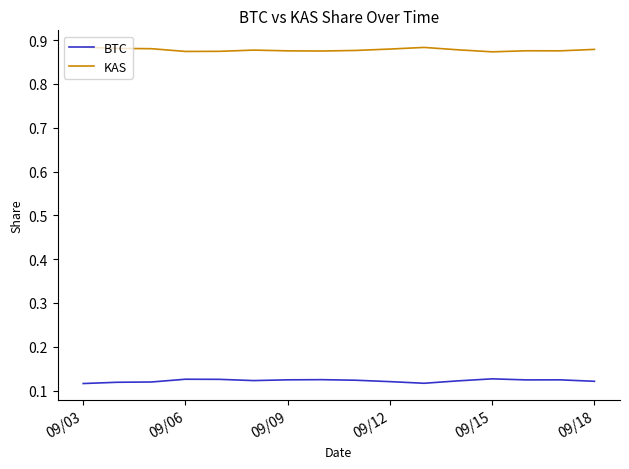

Rank the series by their maximum value, from lowest to highest.

BTC, KAS